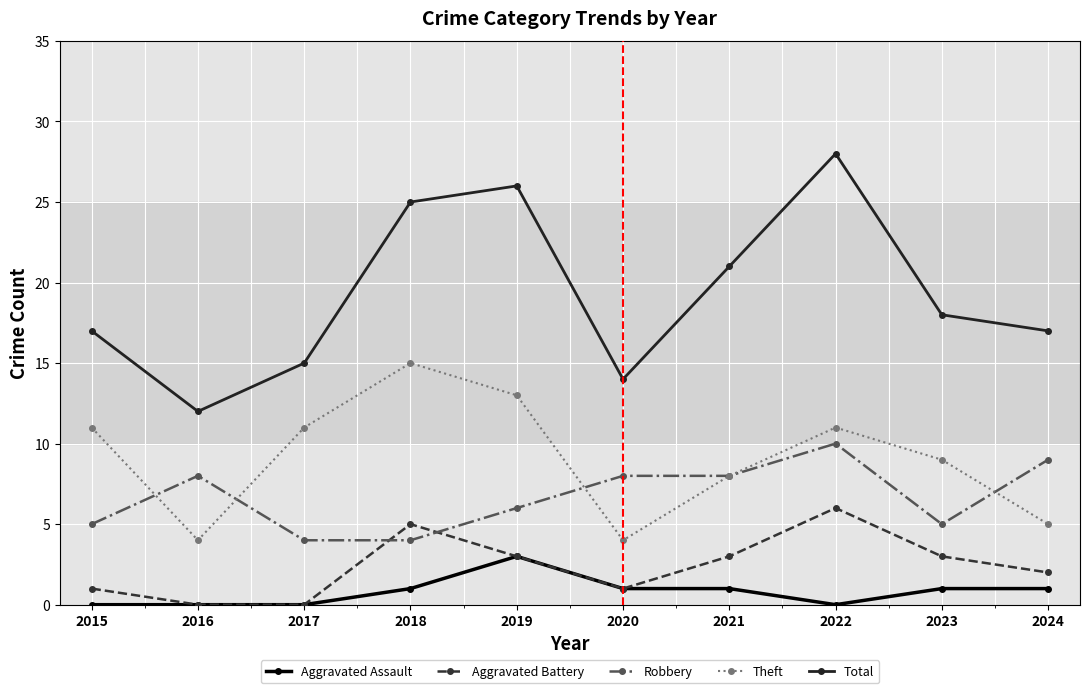

What is the maximum value for Aggravated Assault?

3